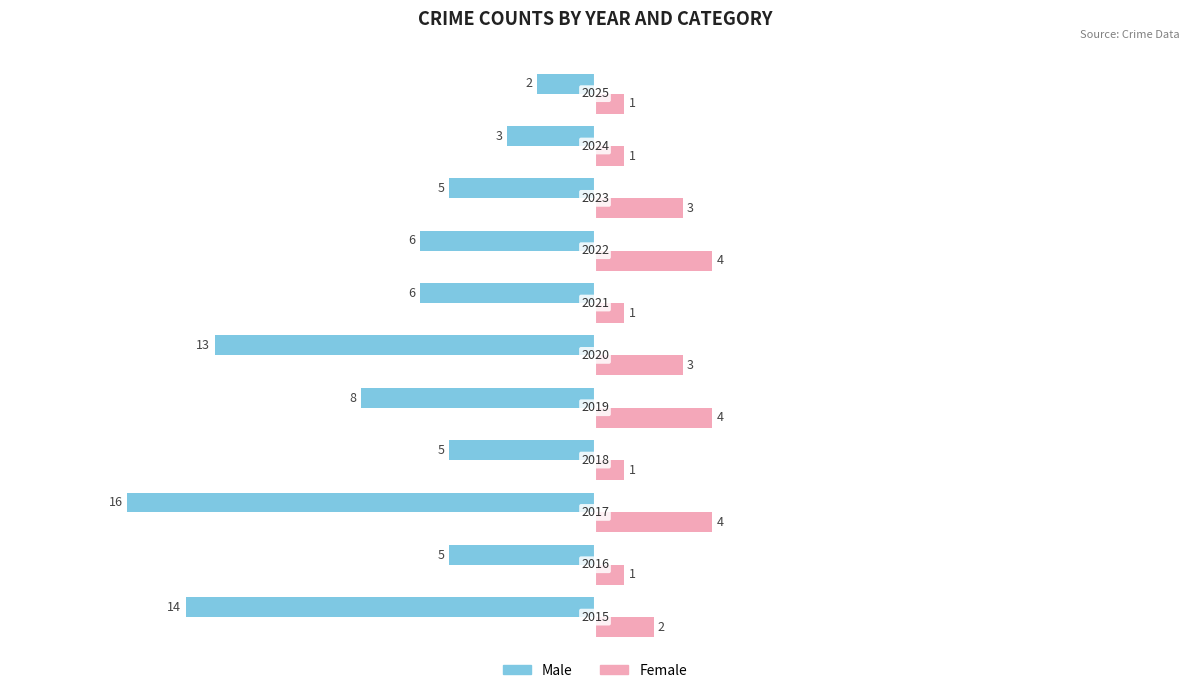

What is the value of the Male bar at the 8th from the left?

-6